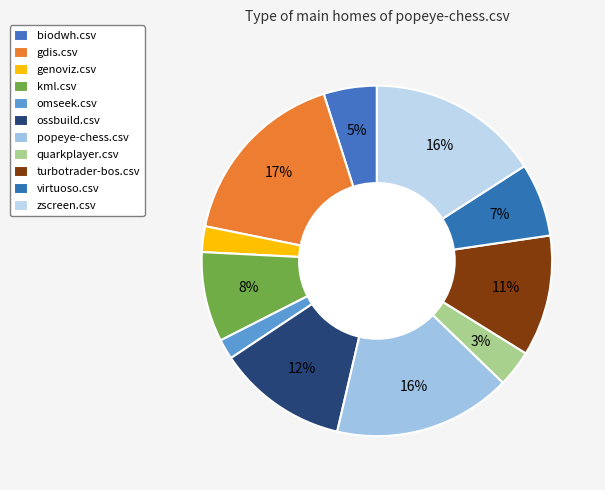

Rank the categories by value from highest to lowest.

gdis.csv, popeye-chess.csv, zscreen.csv, ossbuild.csv, turbotrader-bos.csv, kml.csv, virtuoso.csv, biodwh.csv, quarkplayer.csv, genoviz.csv, omseek.csv